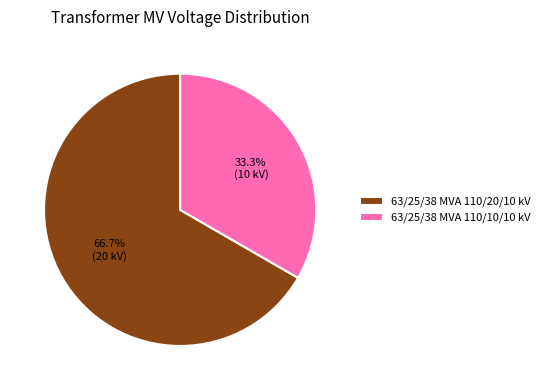

Do 63/25/38 MVA 110/20/10 kV and 63/25/38 MVA 110/10/10 kV together represent more than half of the pie?

Yes